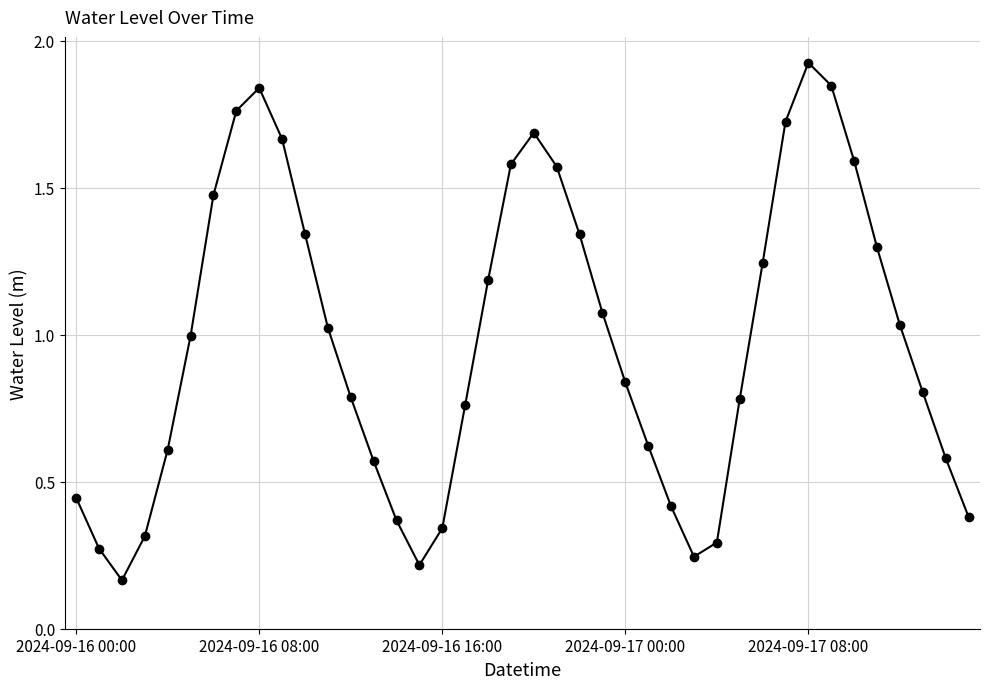

How many interior local peaks (higher than both neighbors) does the data have?

3